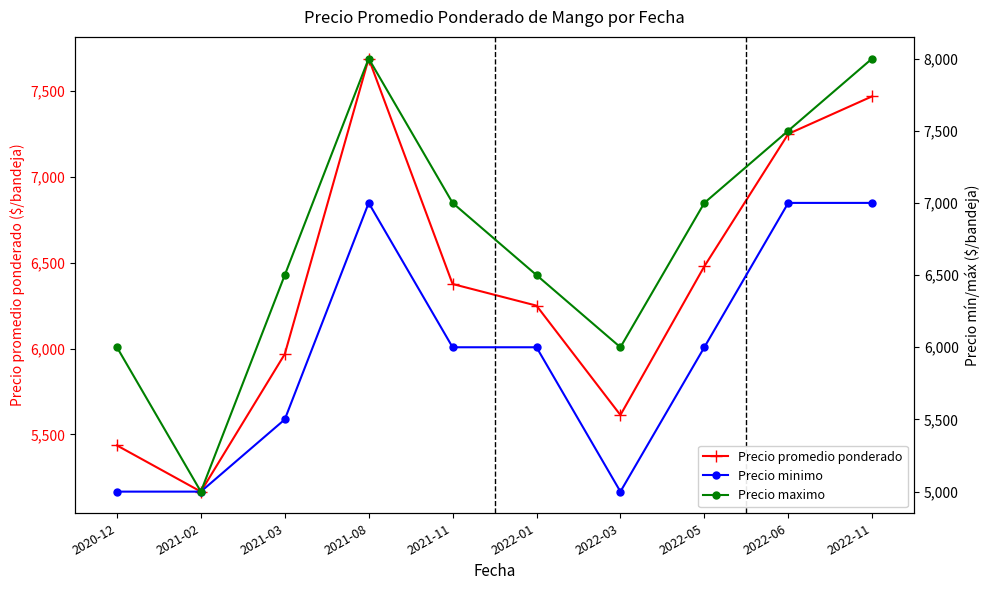

What is the approximate value of Precio promedio ponderado at 2021-02, to the nearest 50?

5150